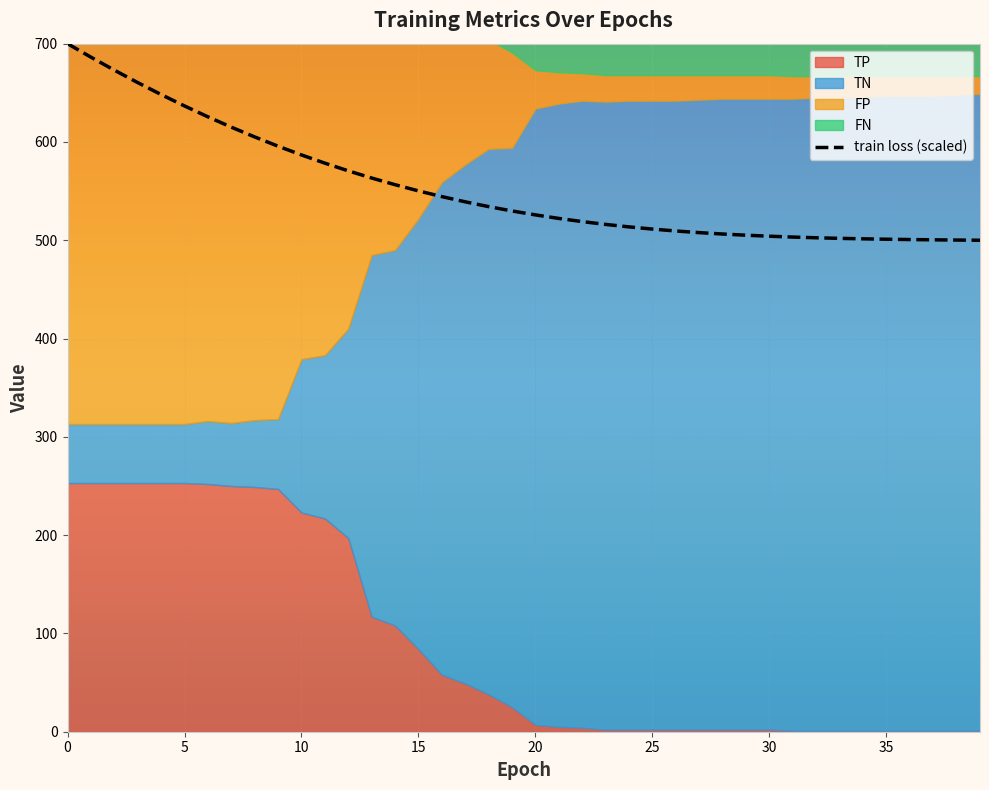

What is the change in value from 17 to 36?

-38.4